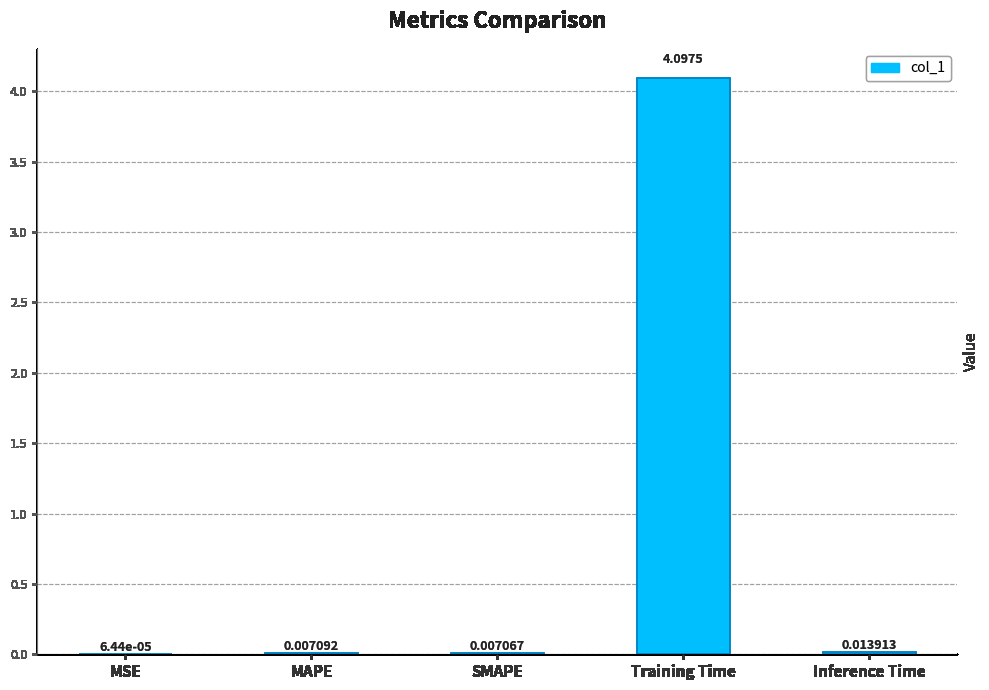

Where is the data nearest to the value 2?

Inference Time